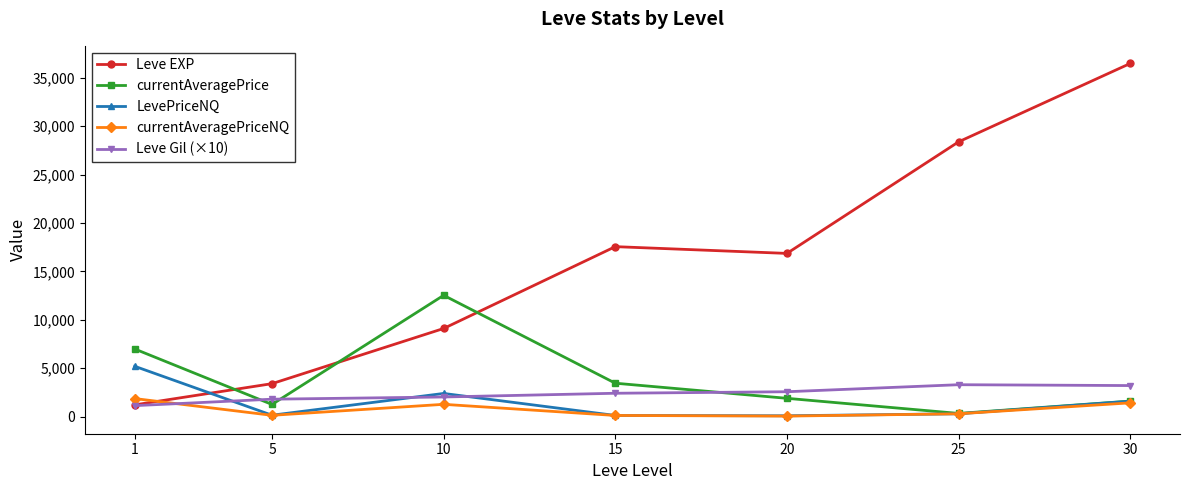

Between 5 and 10, which series saw the biggest shift?

currentAveragePrice